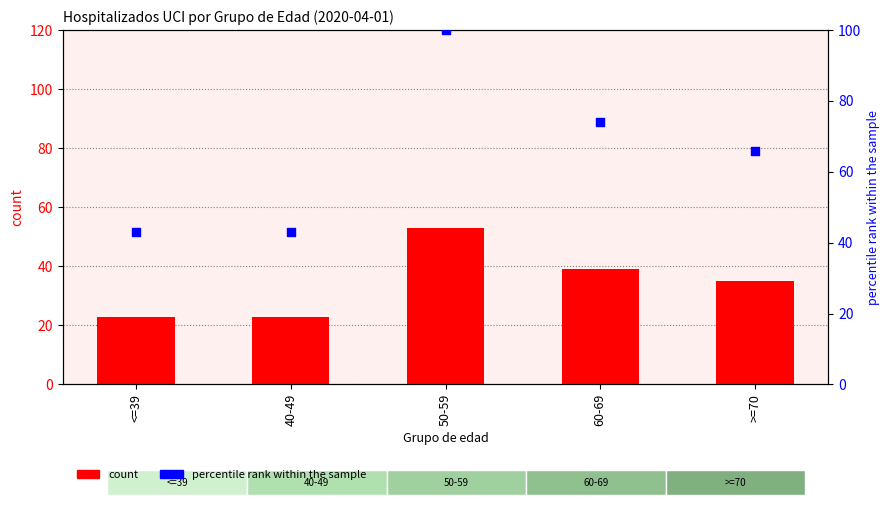

Which series reaches the minimum Y coordinate?

count